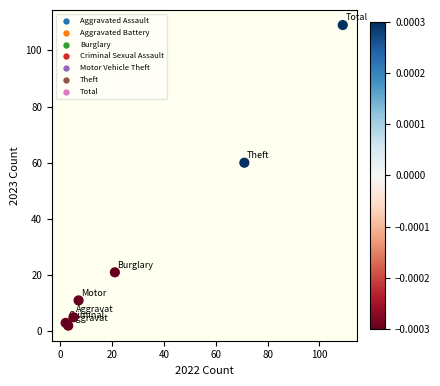

What Y value in the scatter plot is closest to 55?

60